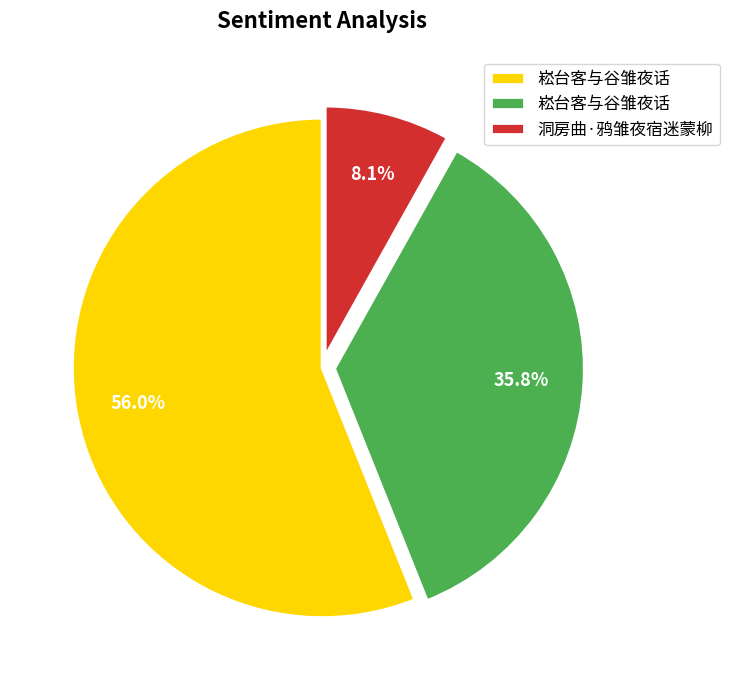

Does any single category account for the majority?

Yes